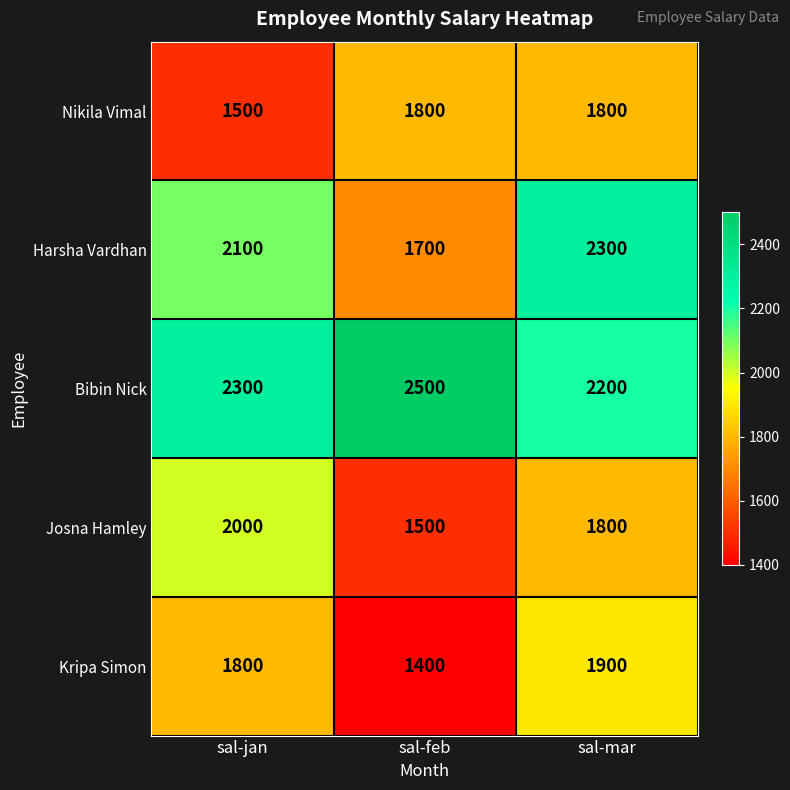

What is the maximum value shown in the chart?

2500